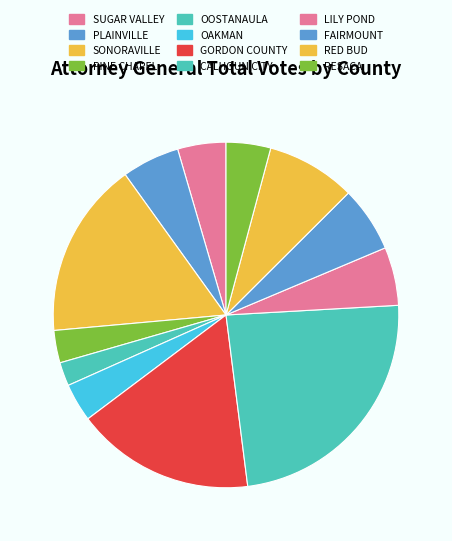

How many segments does this pie chart have?

12